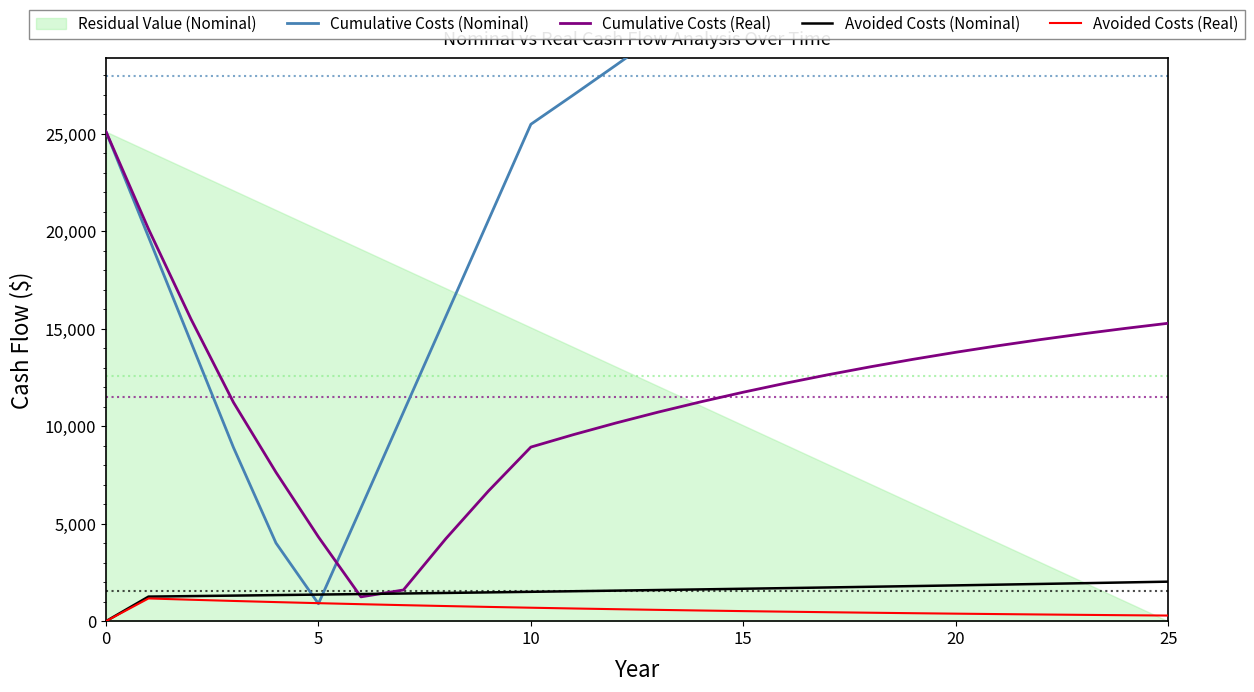

What is the maximum value shown in the chart?

50470.2